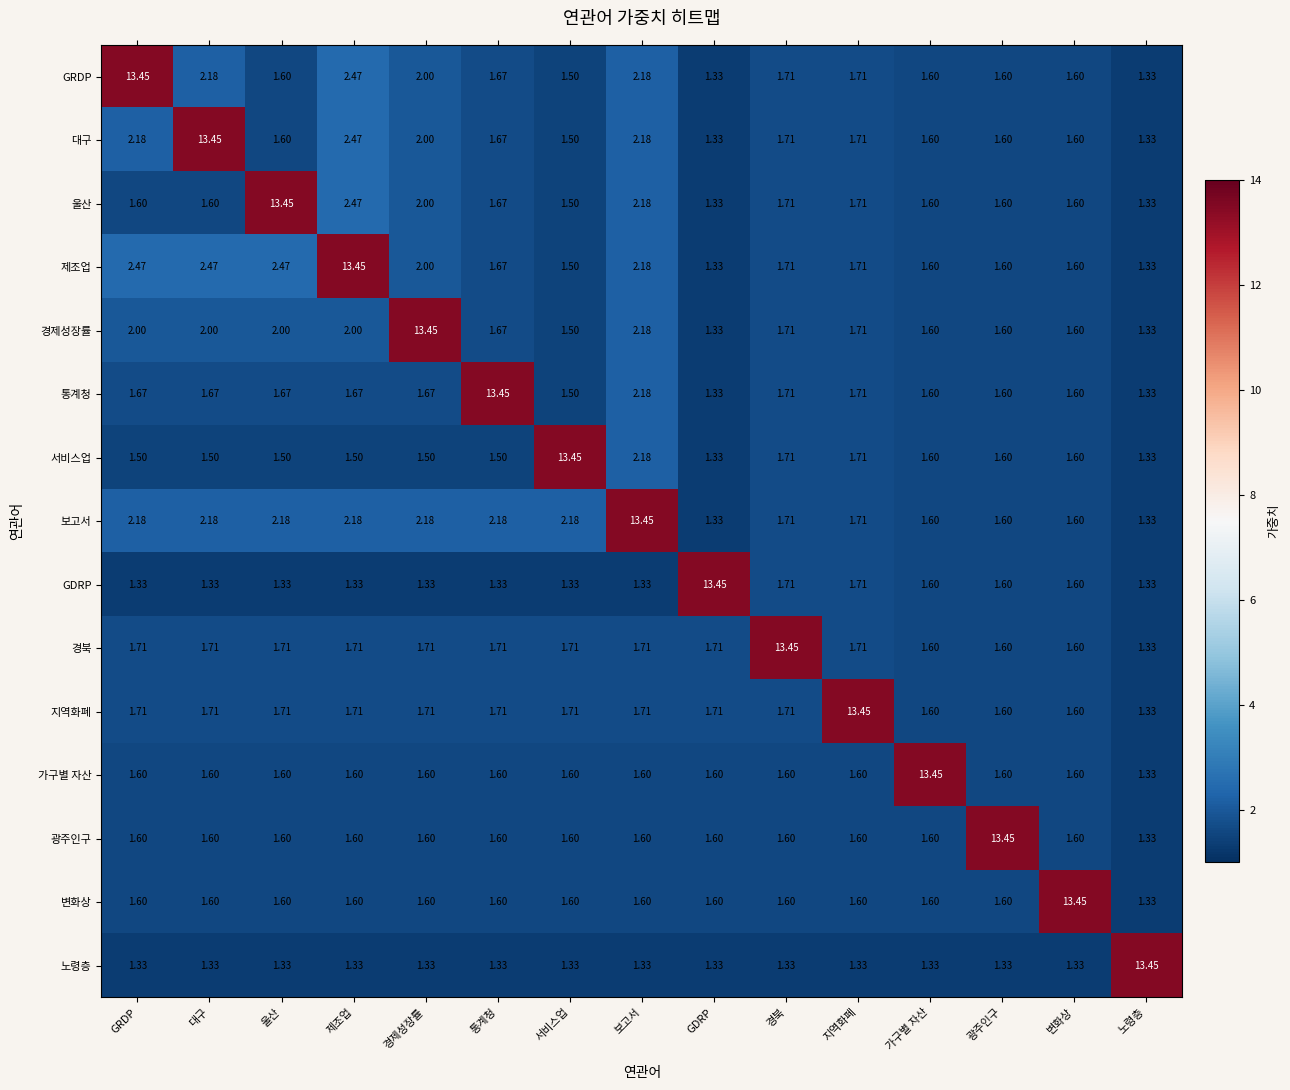

Which category has the highest value in the 경북 series?

경북